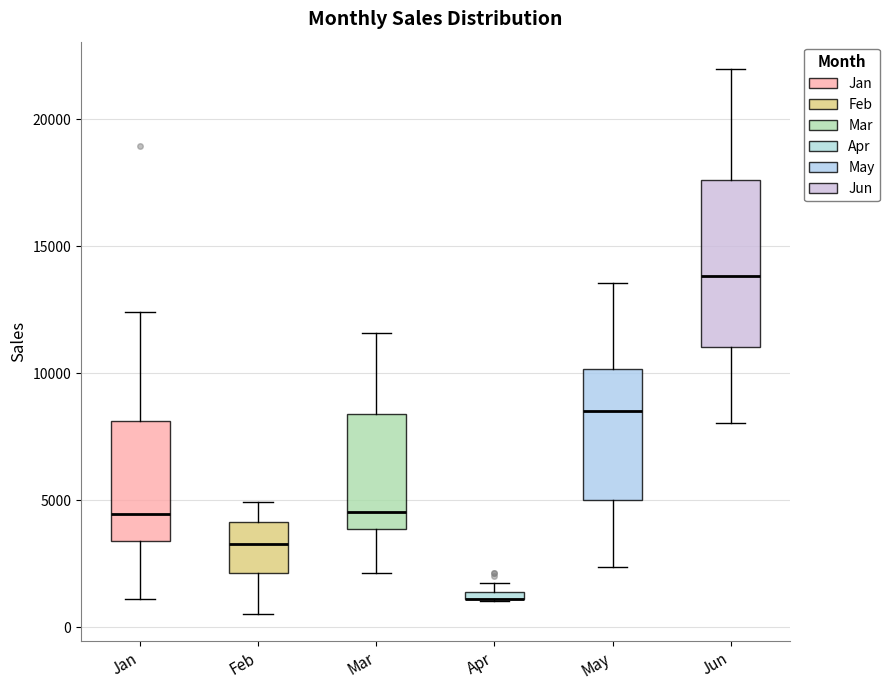

Where does the median line of the box for Feb sit on the y-axis? The values are not printed on the chart, so give them approximately, as read against the axis.

3500